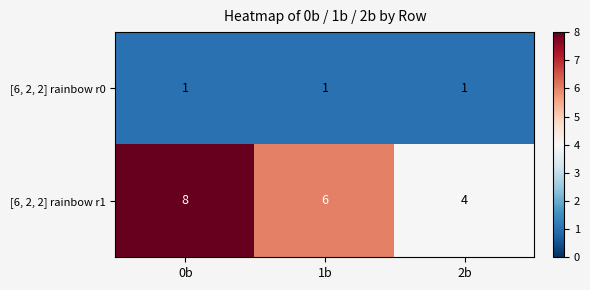

Which label corresponds to the largest value in the chart?

0b